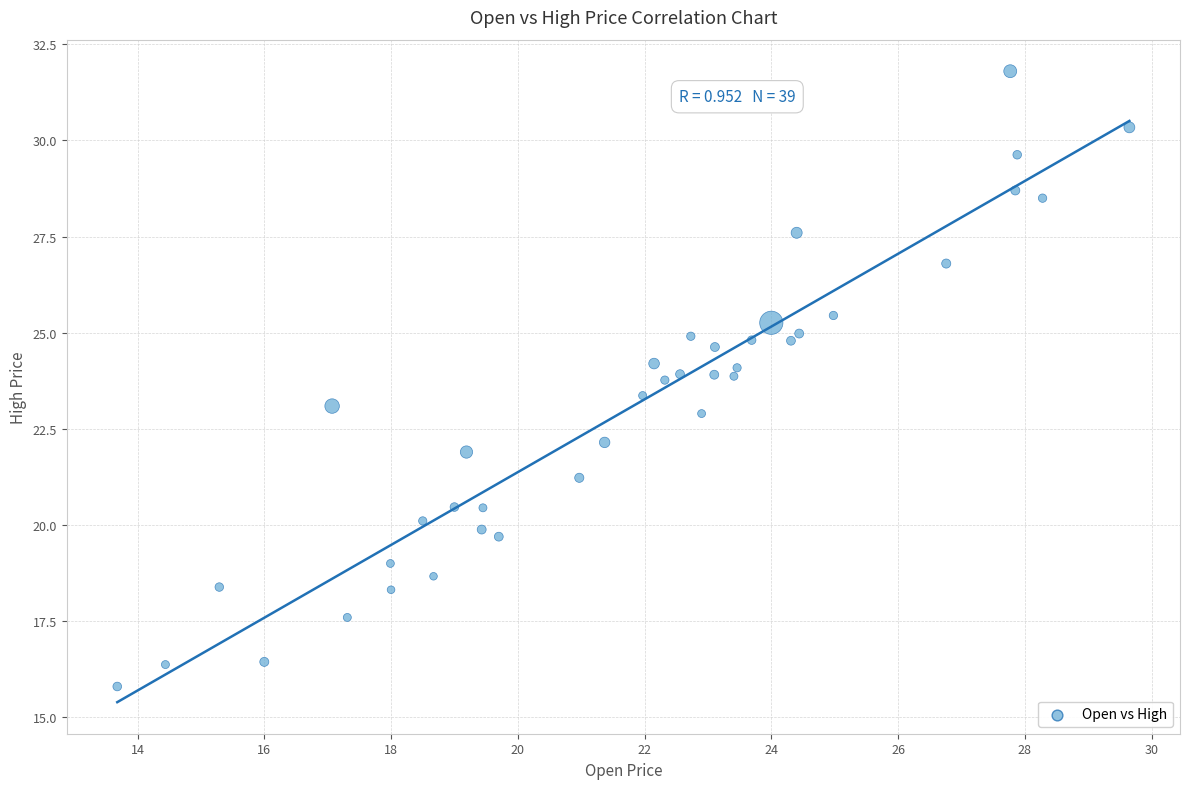

What is the range of X values (max minus min)?

16.0